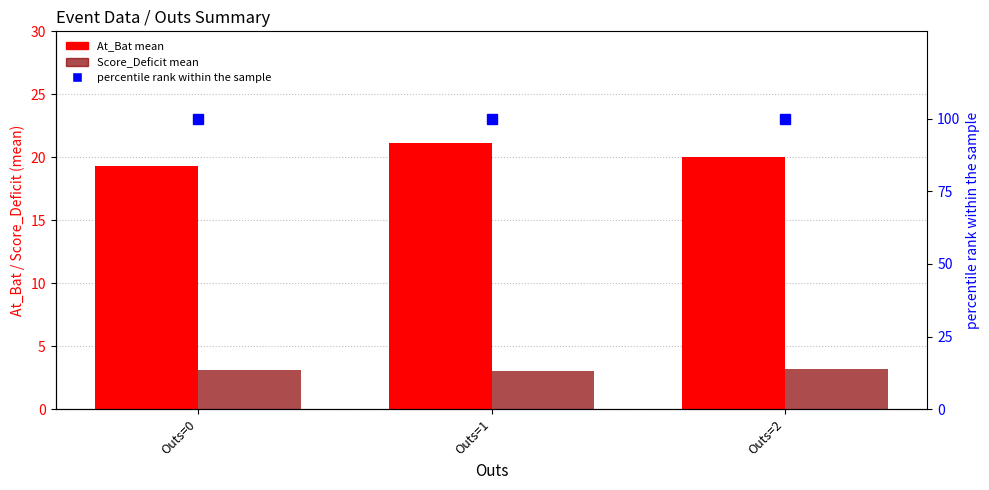

List the series in order of their overall mean, lowest first.

Score_Deficit mean, At_Bat mean, percentile rank within the sample